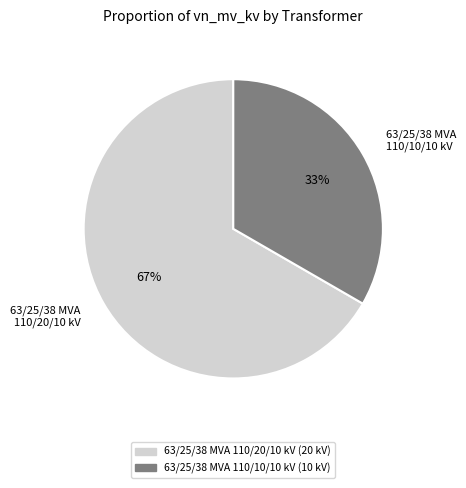

To the nearest percent, what is the combined percentage of 63/25/38 MVA 110/20/10 kV and 63/25/38 MVA 110/10/10 kV?

100%